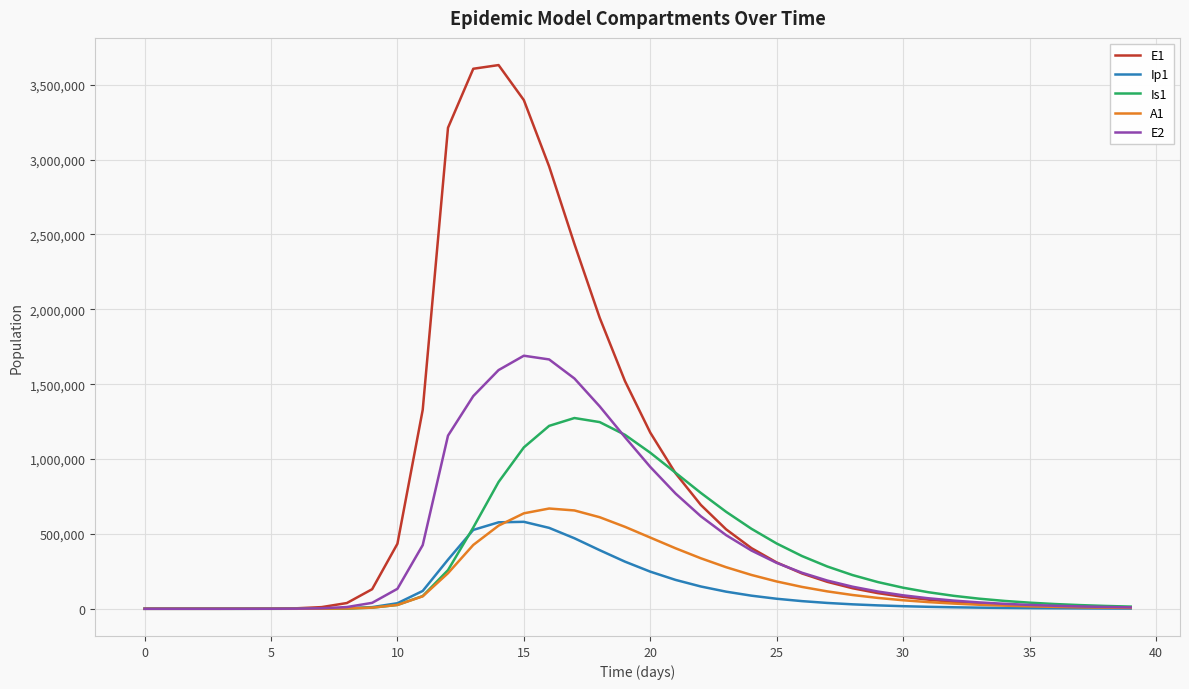

Which series has the largest total across all categories?

E1